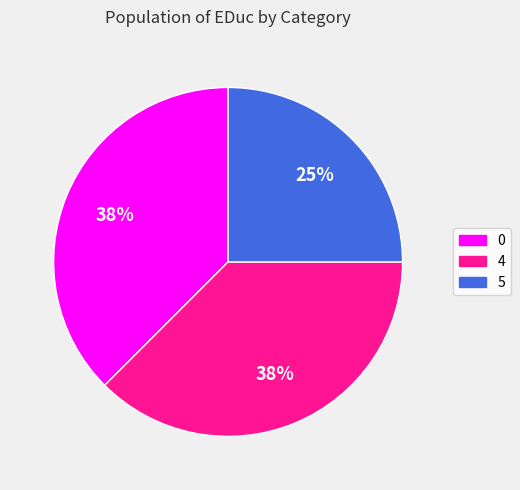

To the nearest percent, what is the average slice percentage?

33%